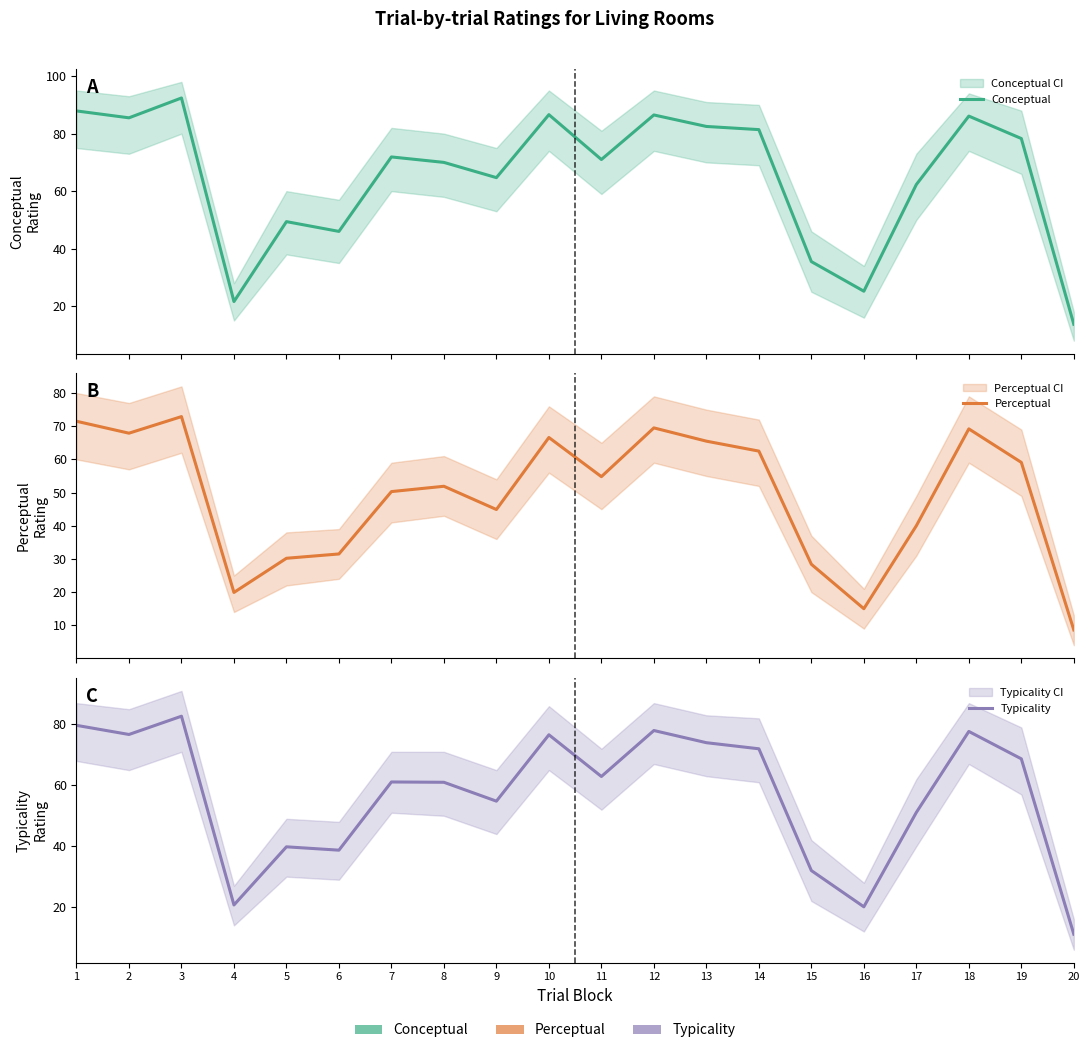

At how many categories does at least one series exceed 58?

14